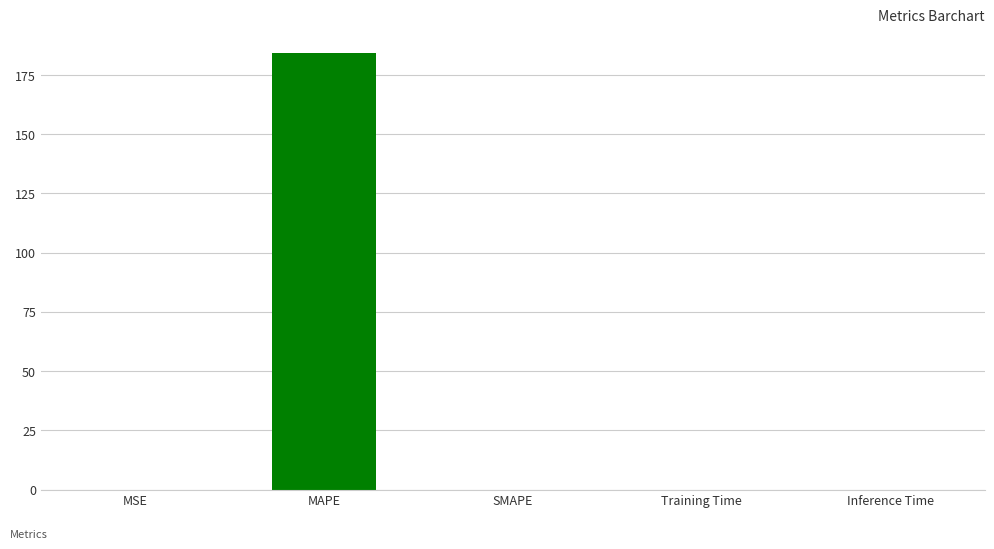

What value does the data have at MAPE?

184.1